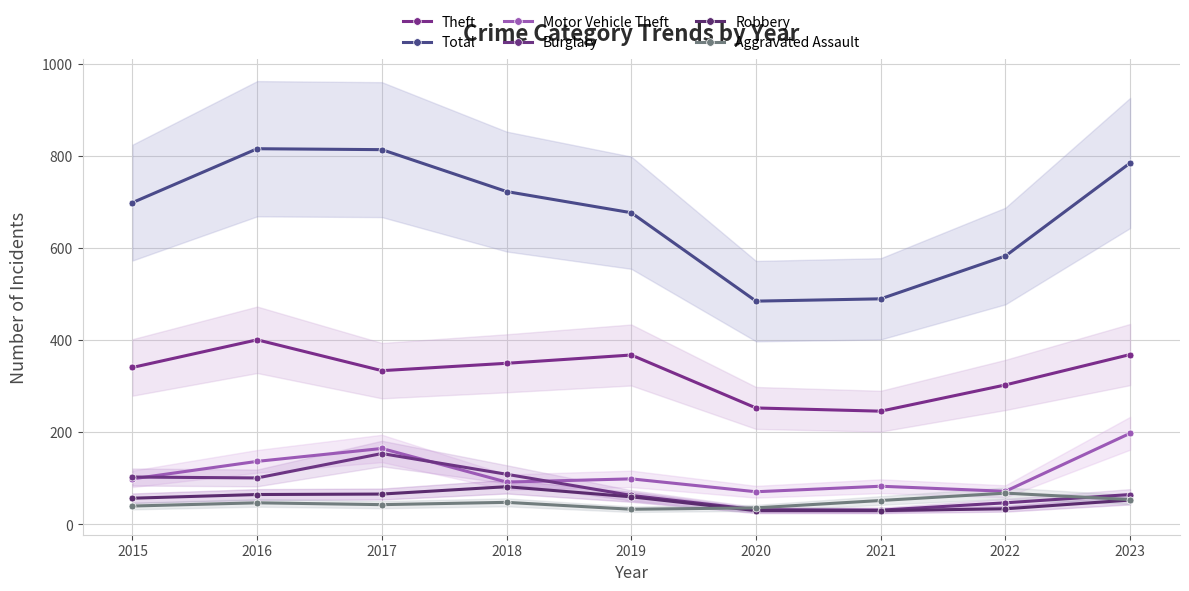

At which label is Aggravated Assault closest to 50?

2018